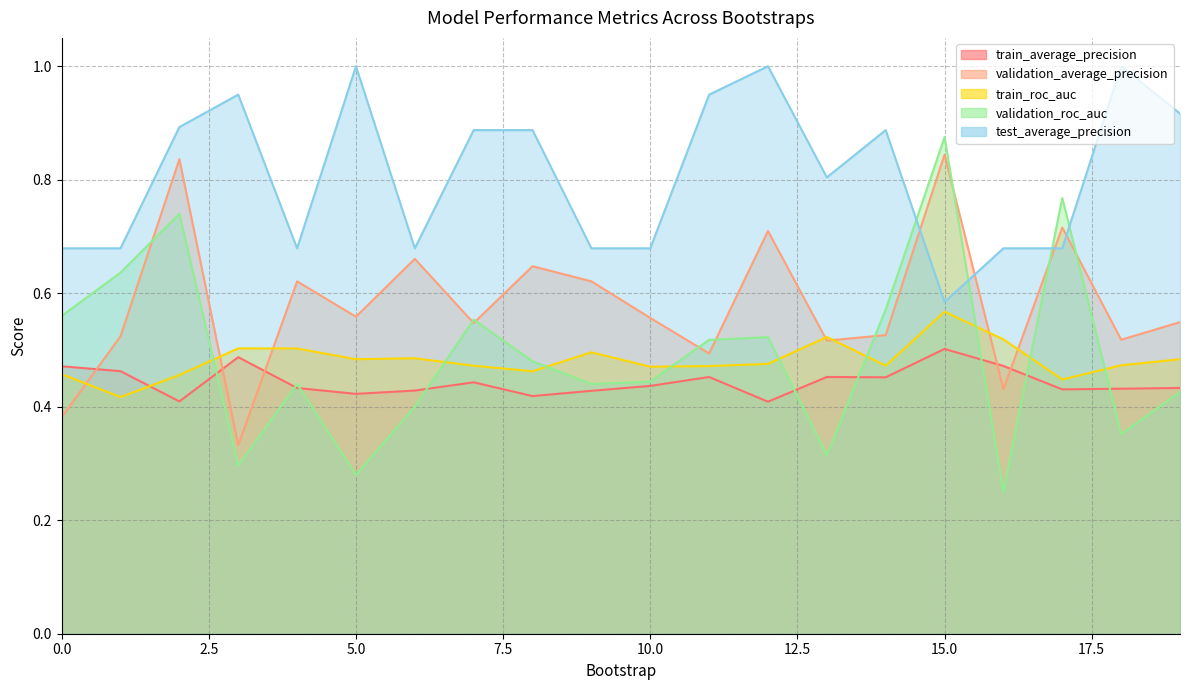

Does the chart have visible grid lines?

Yes